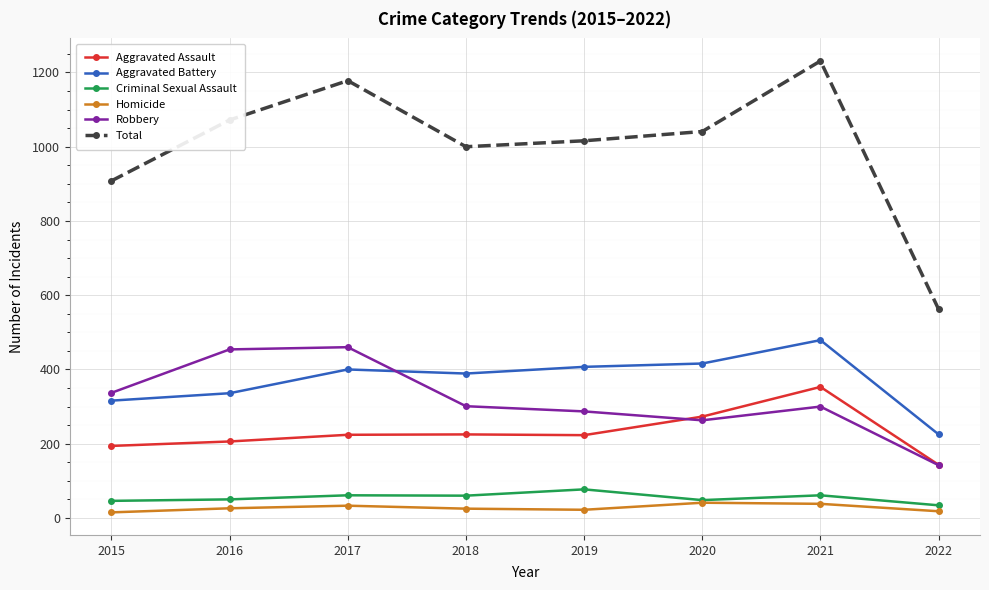

True or false: Homicide has more than 1 interior local peaks.

True